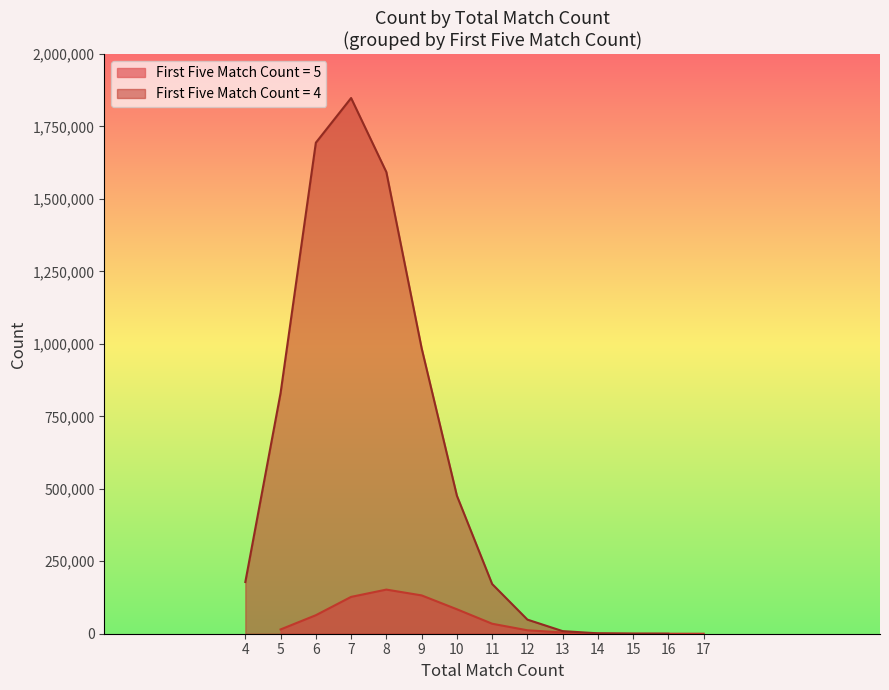

Between 2 and 10, which series saw the biggest shift?

First Five Match Count = 4